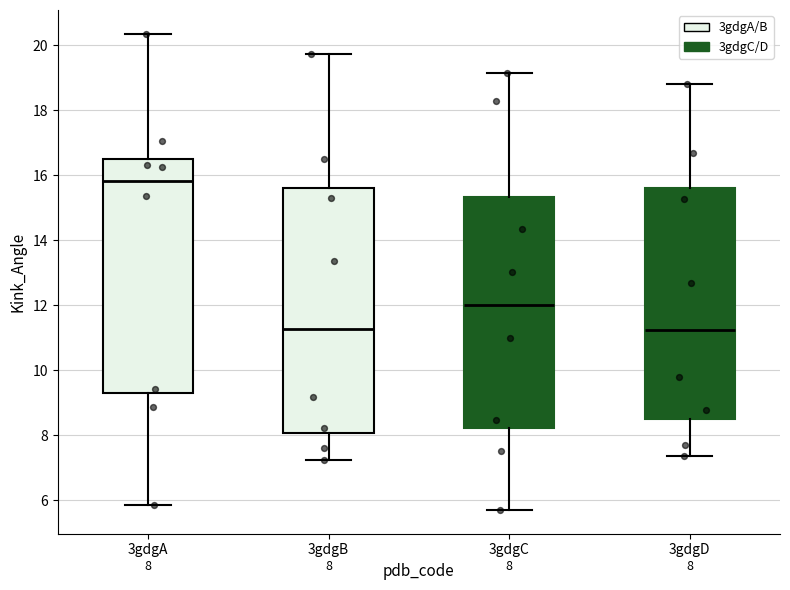

Which box has the highest median line?

3gdgA